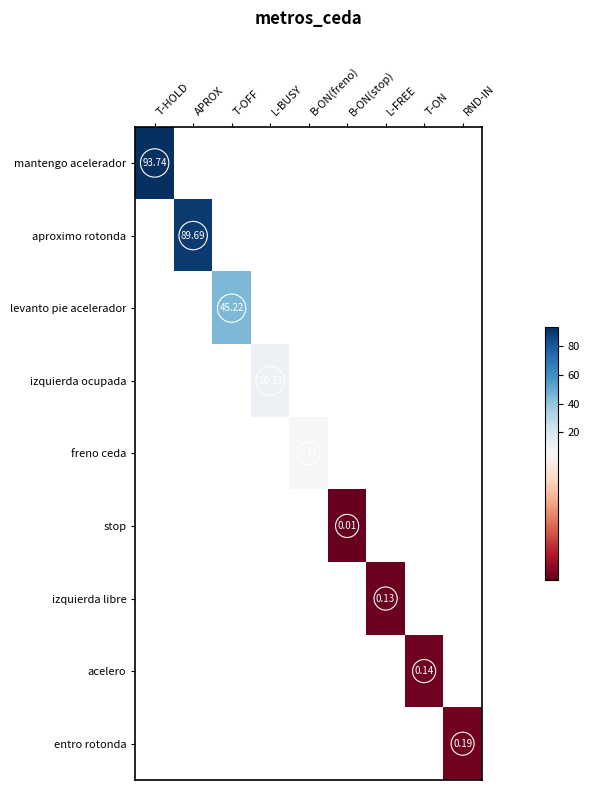

What is the maximum value shown in the chart?

93.7